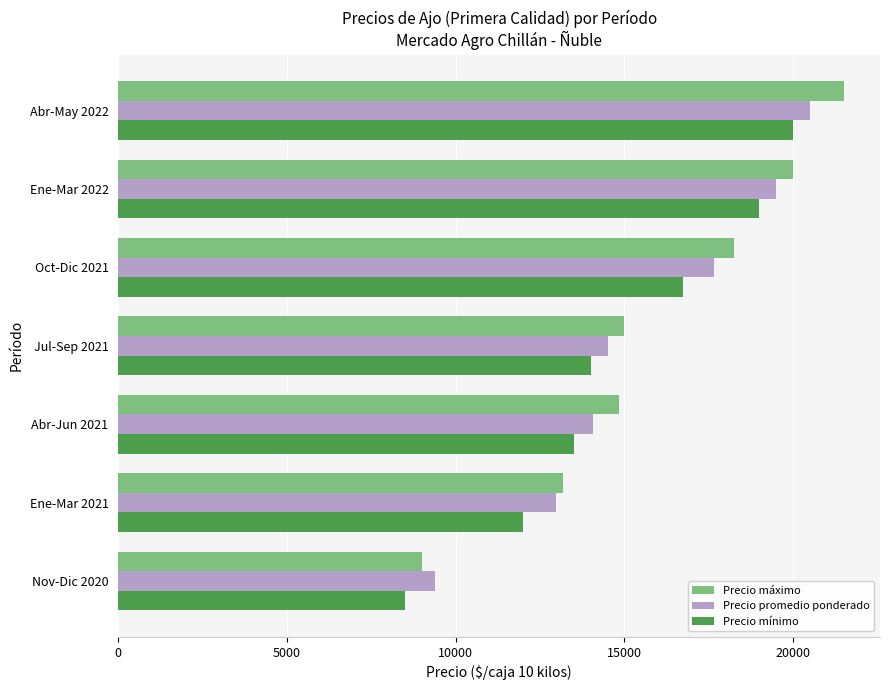

What is the sum of all Precio máximo values?

111750